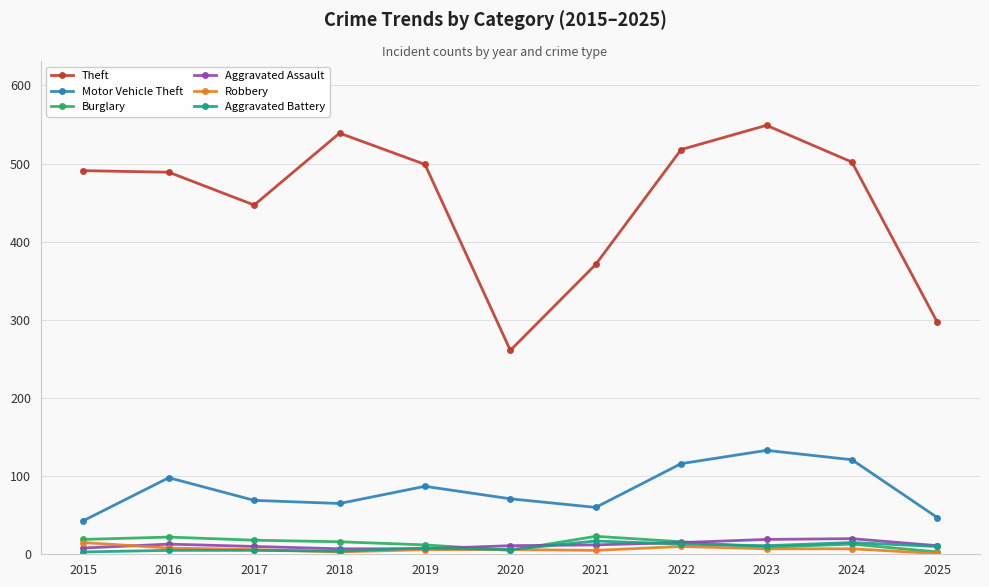

The value of Aggravated Battery at 2021 is 17. True or false?

True